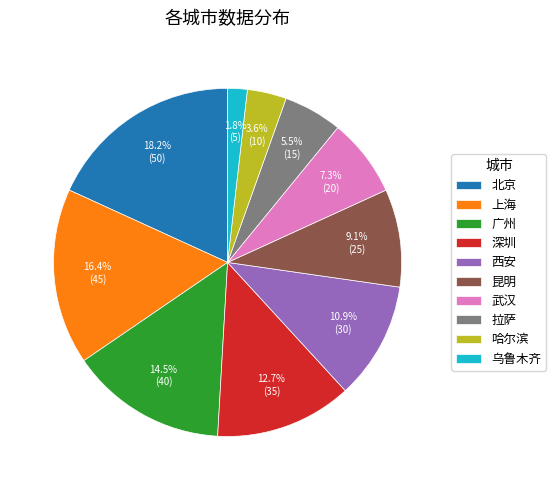

Rank the categories by value from lowest to highest.

乌鲁木齐, 哈尔滨, 拉萨, 武汉, 昆明, 西安, 深圳, 广州, 上海, 北京